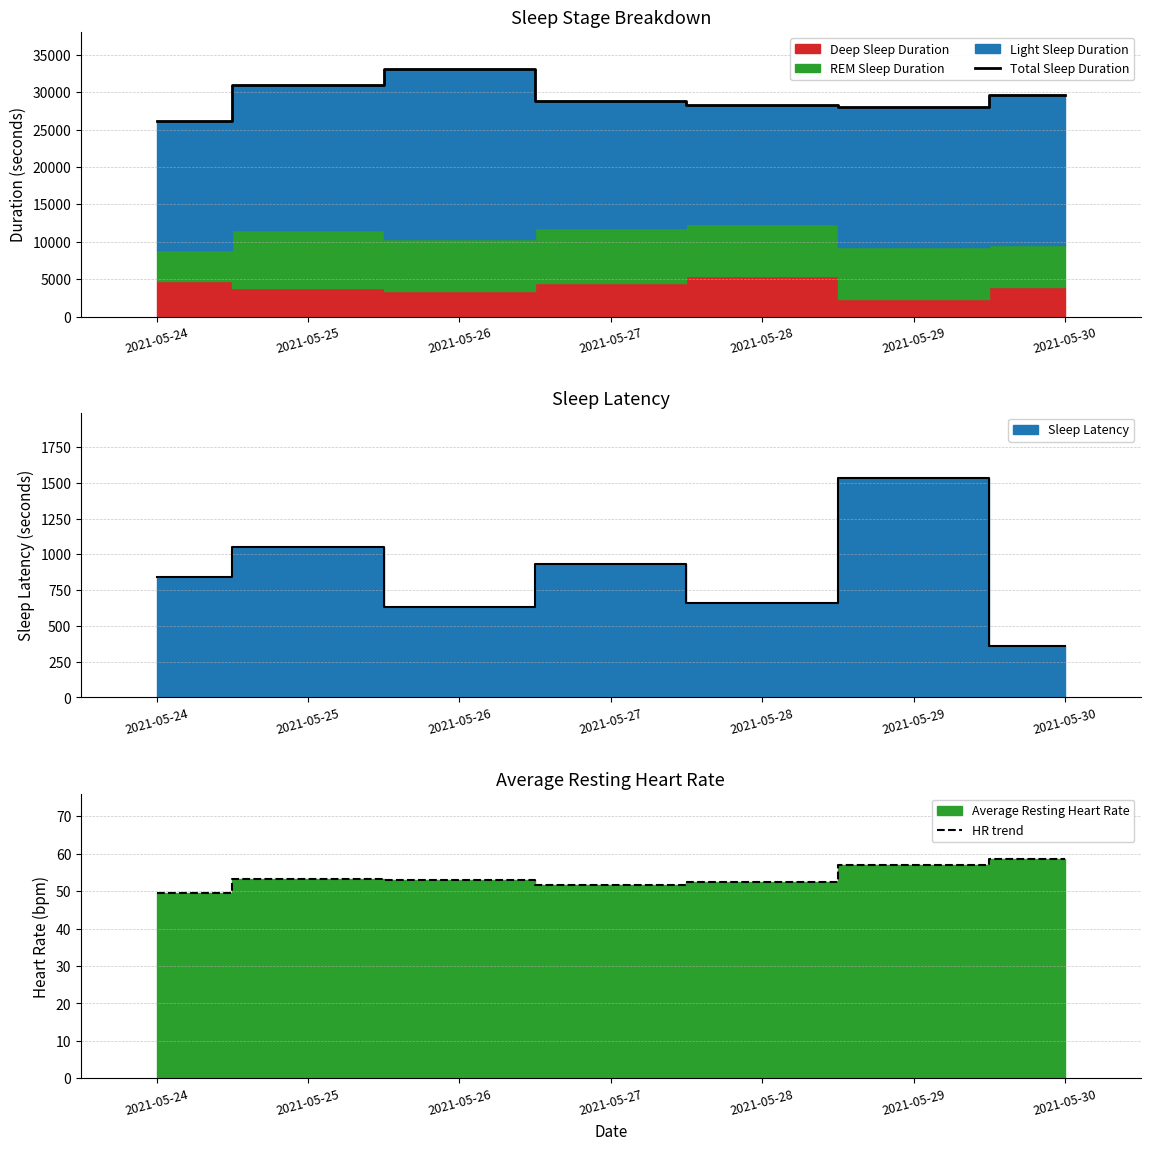

In Total Sleep Duration, how many points are higher than both neighbors (excluding endpoints)?

1